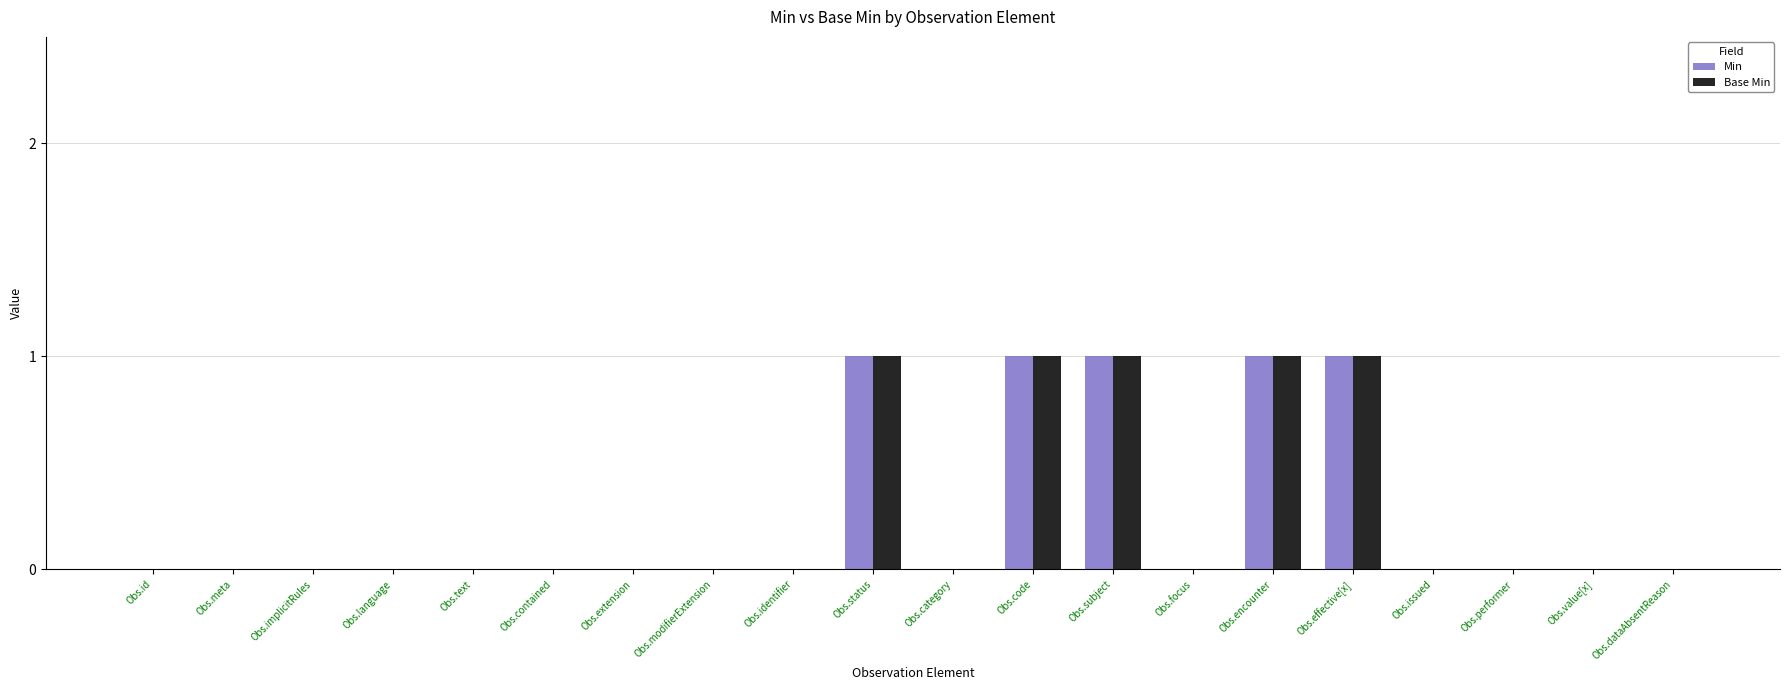

Is the value of Base Min at Obs.performer greater than the value of Min at Obs.encounter?

No